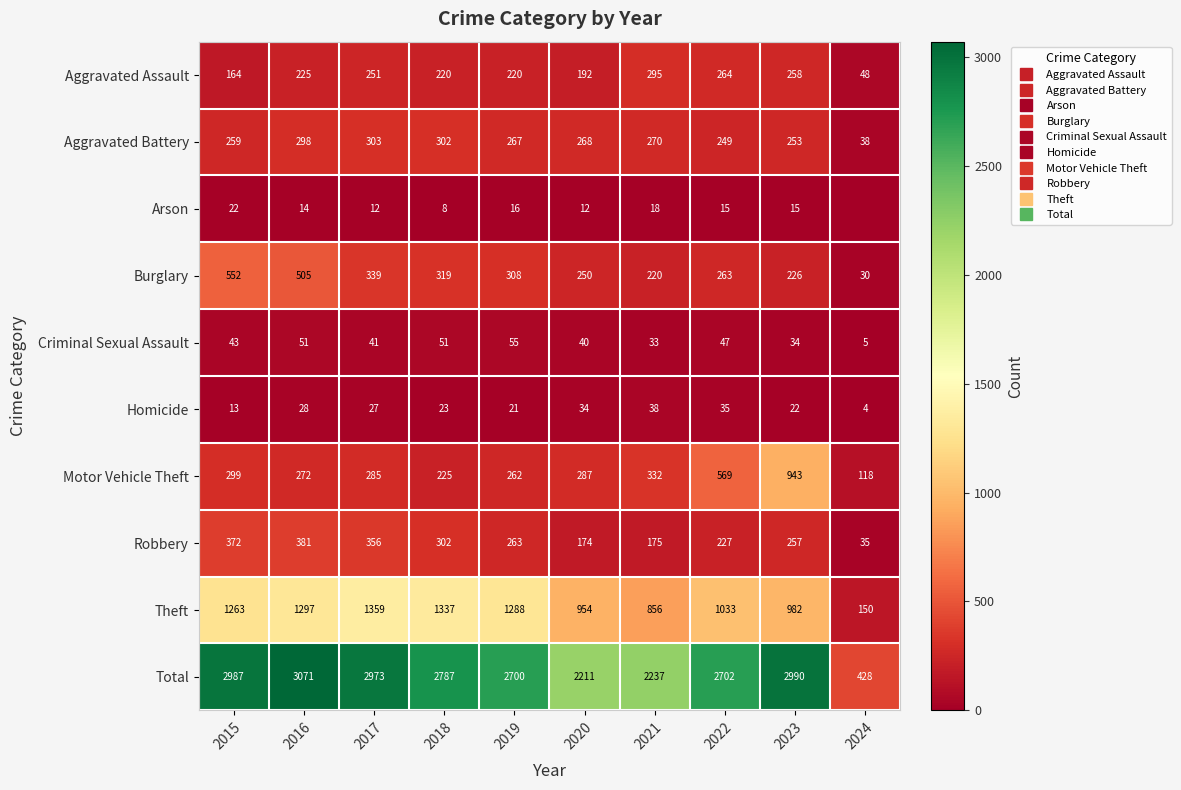

Is the value of Motor Vehicle Theft at 2016 greater than the value of Burglary at 2022?

Yes